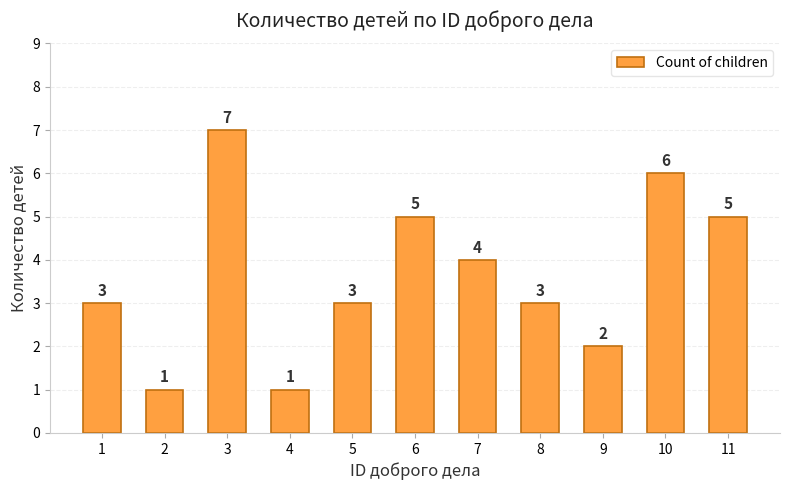

Approximately how many times larger is the value at 3 compared to 11?

1.4